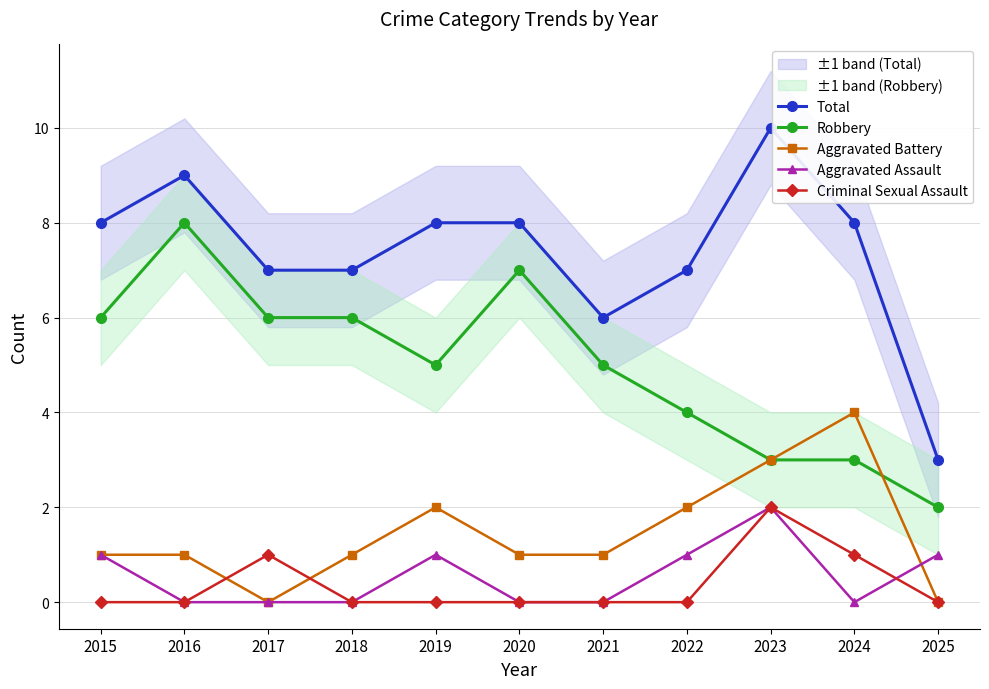

Which category has the lowest value in the Robbery series?

2025